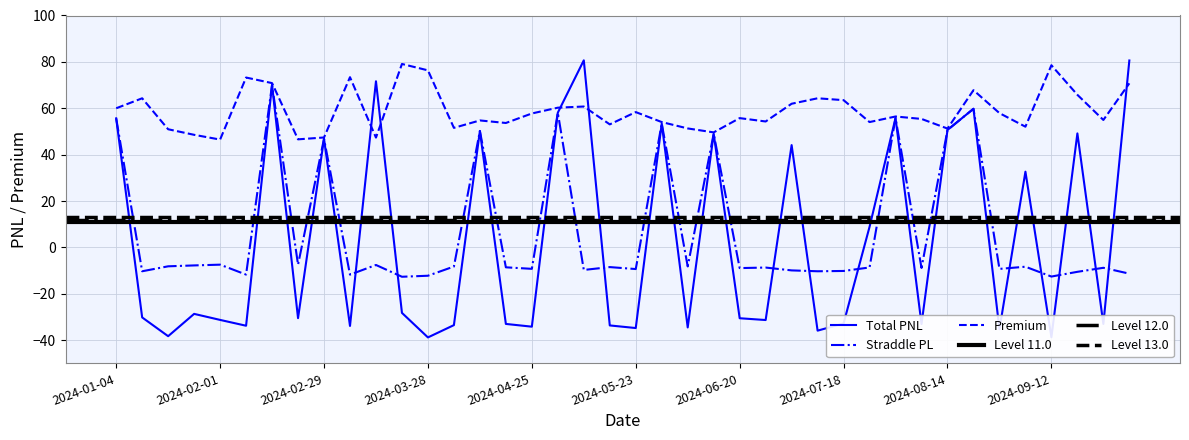

What is the label of the 39th point from the right?

2024-01-11